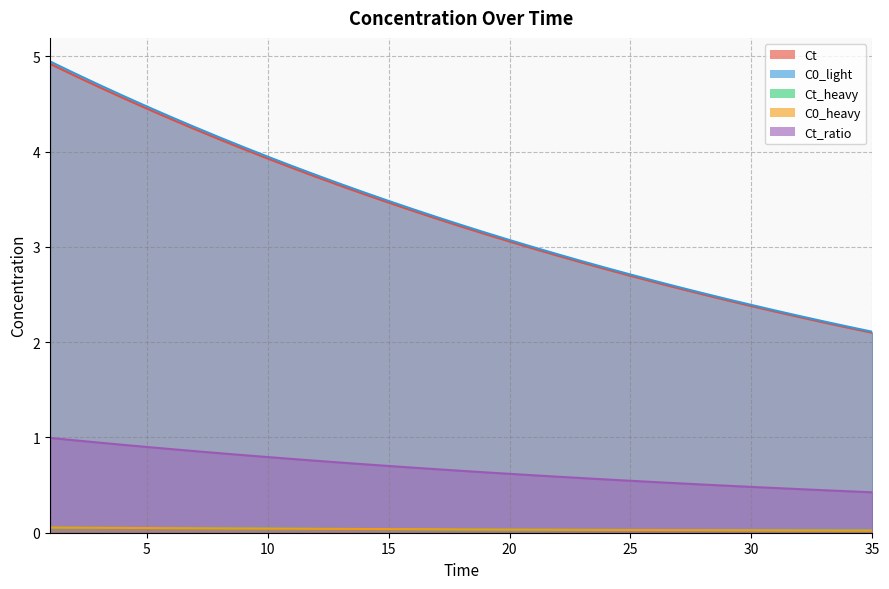

Which series changed the most between 6 and 12?

Ct_ratio